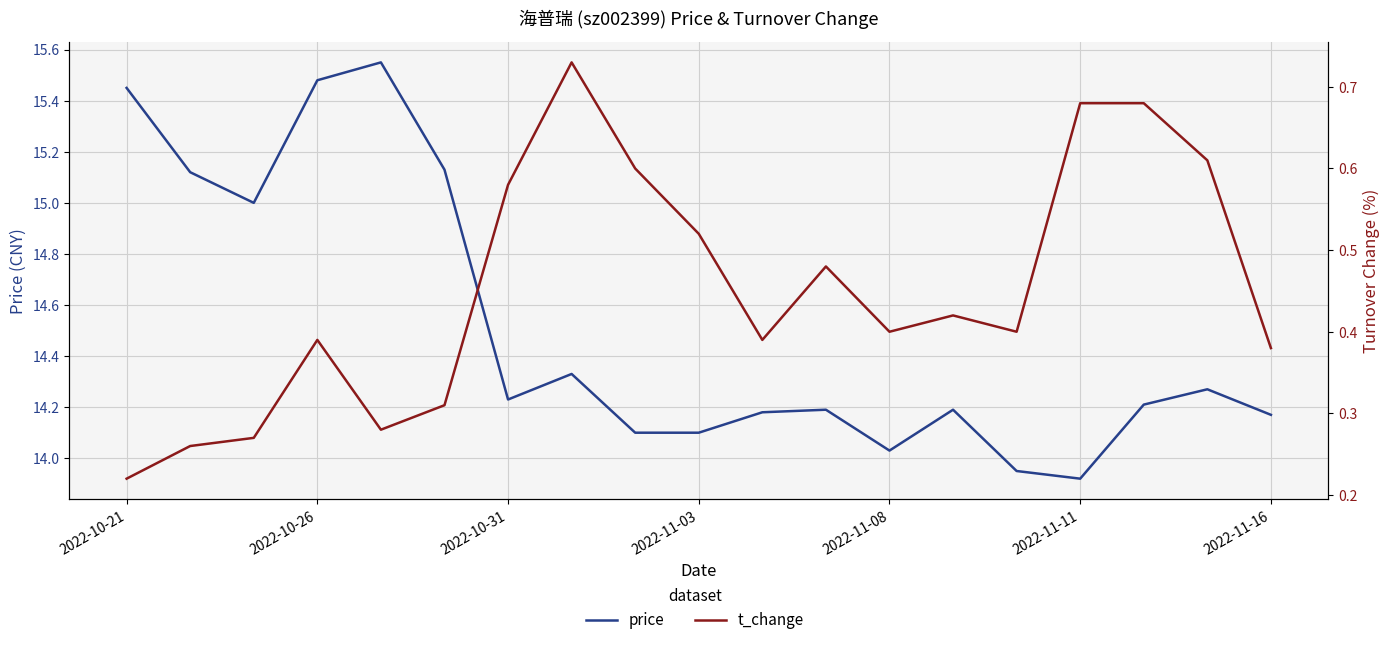

Rank the series by their maximum value, from highest to lowest.

price, t_change